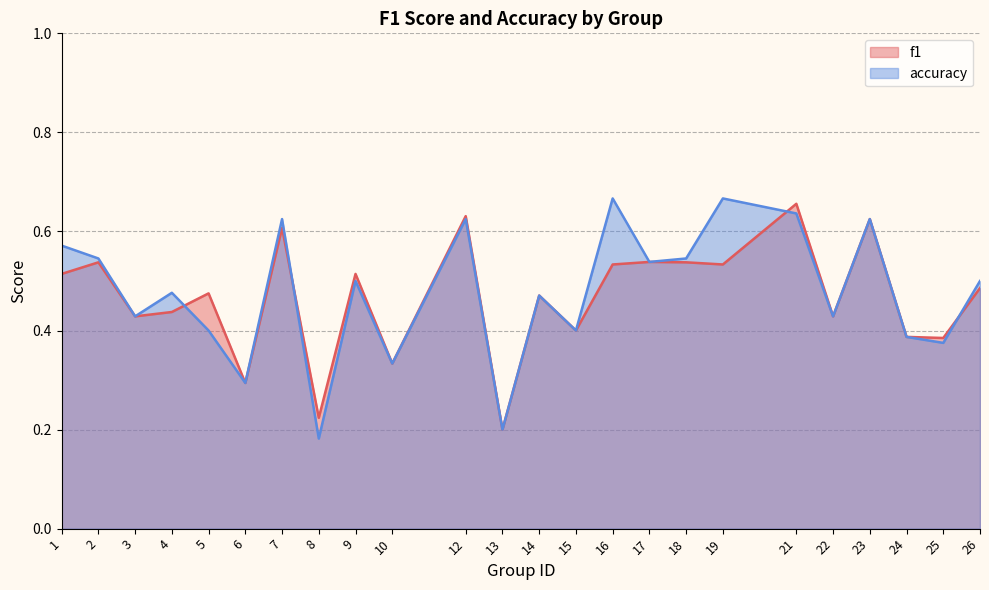

Which has a higher value, 12 or 4?

12